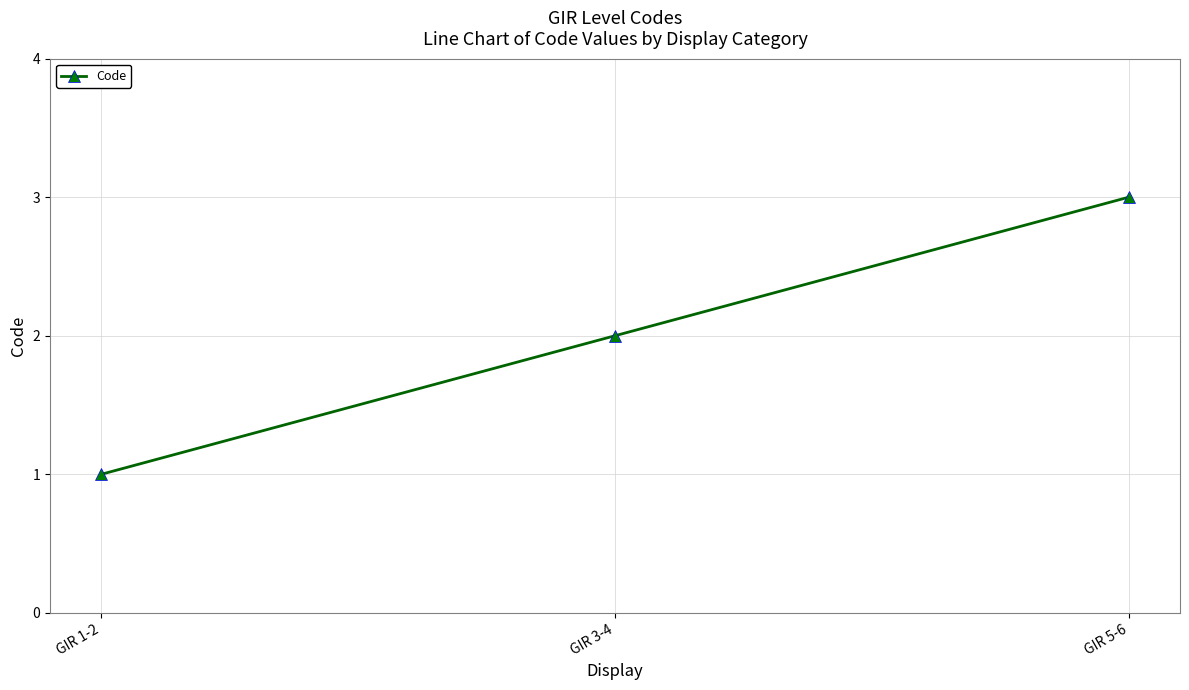

Which has a higher value, GIR 3-4 or GIR 1-2?

GIR 3-4